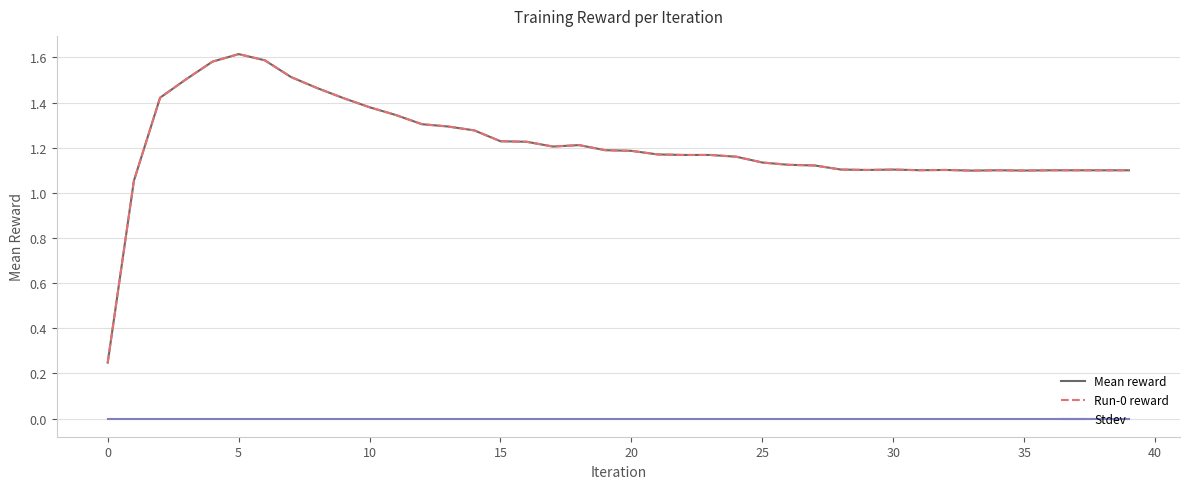

How many lines are shown in the chart?

3